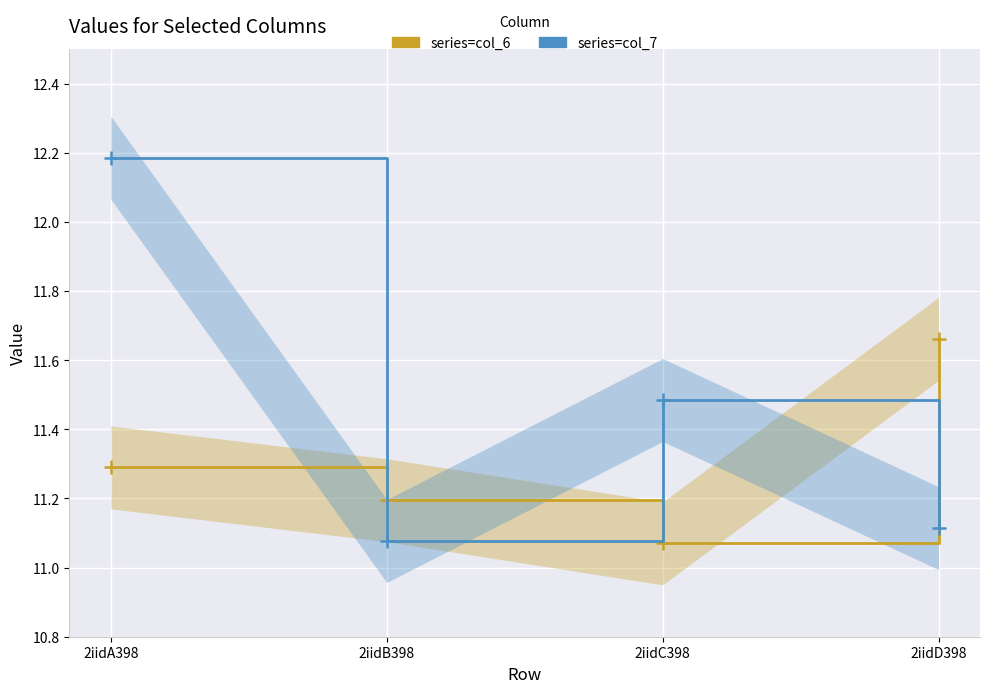

What is the minimum value for col_7?

11.1